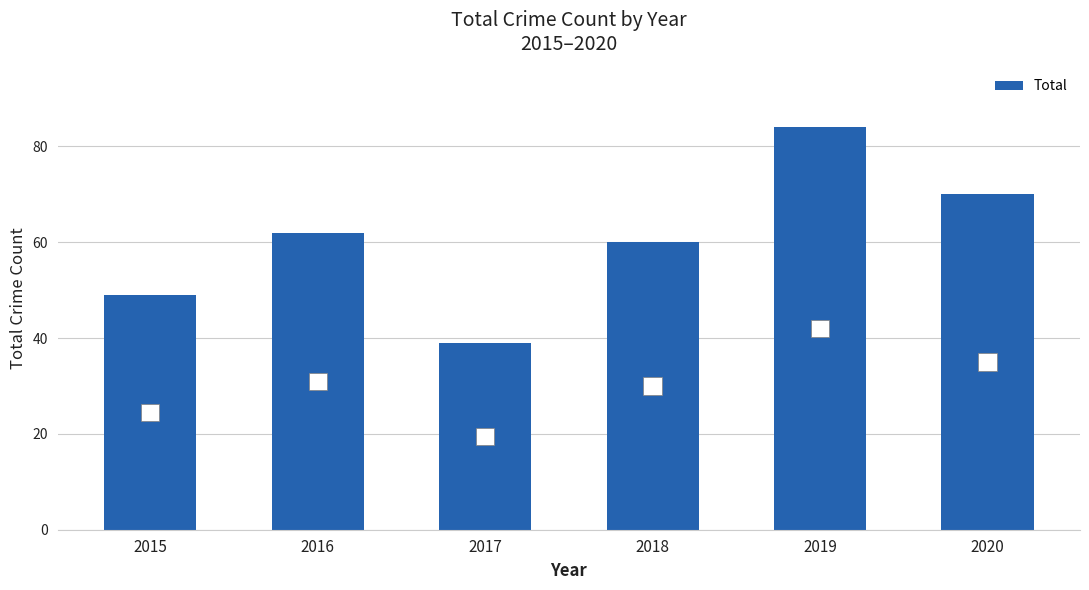

At which category does the chart reach its minimum across all series?

2017